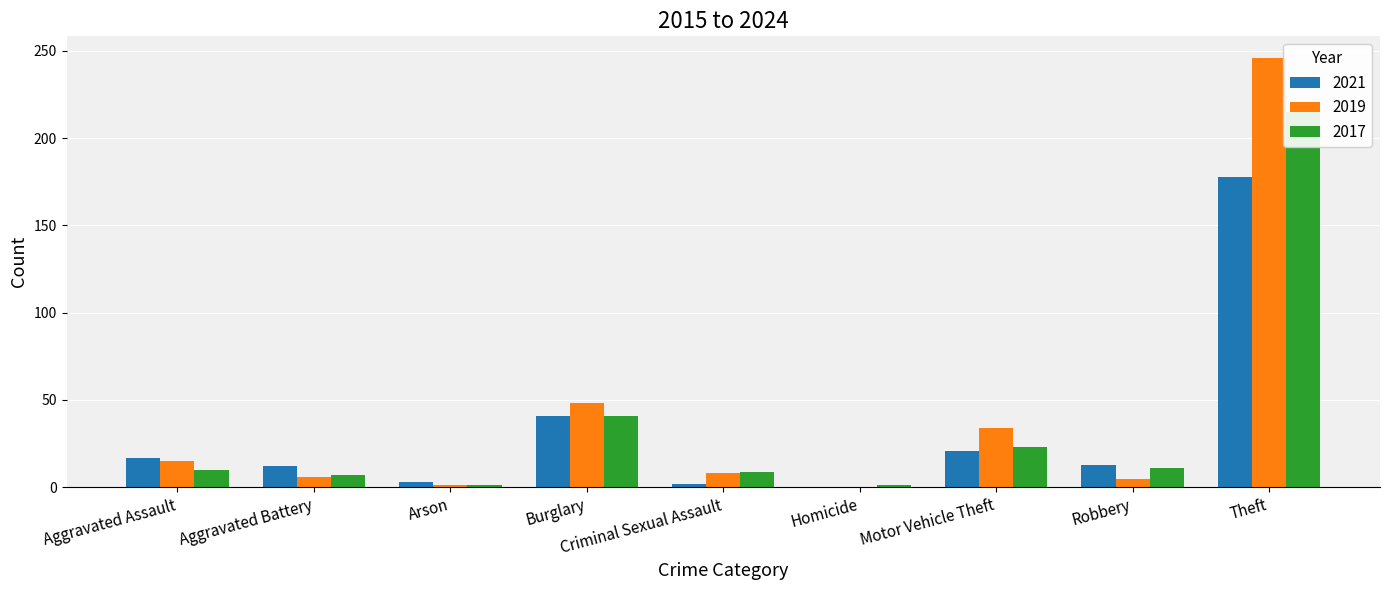

List the series in order of their overall mean, lowest first.

2021, 2017, 2019